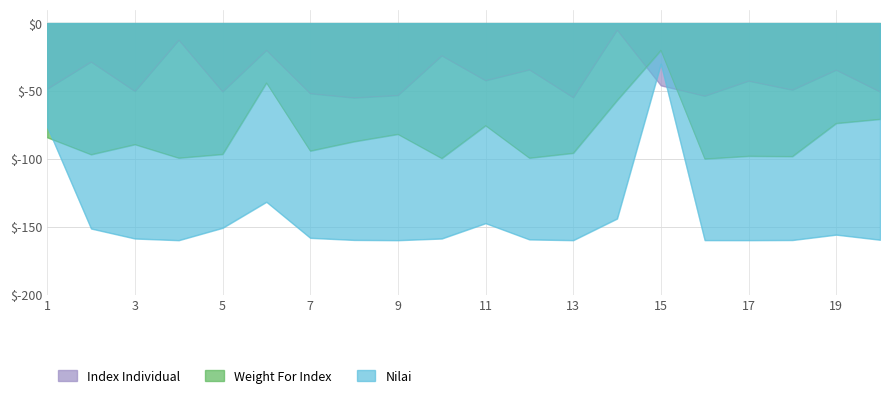

The value of Index Individual at 9 is -53.2. True or false?

True